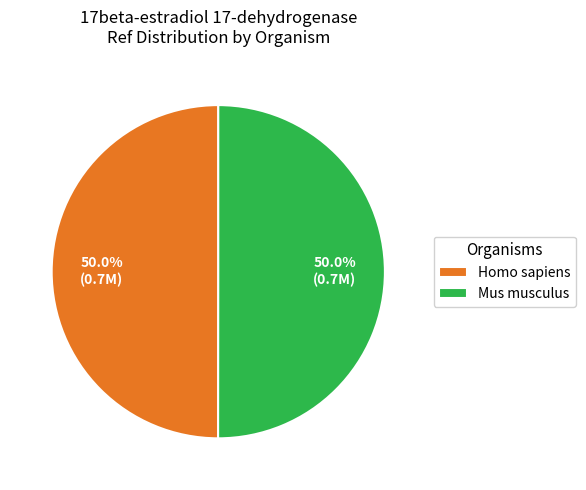

What is the ratio of the value at Homo sapiens to the value at Mus musculus?

1.0